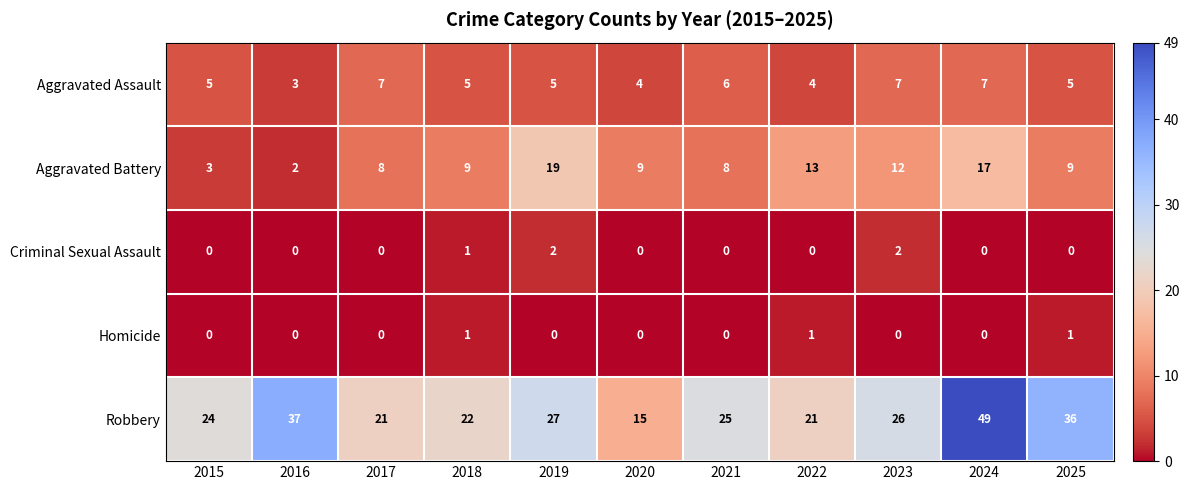

What is the sum of all Robbery values?

303